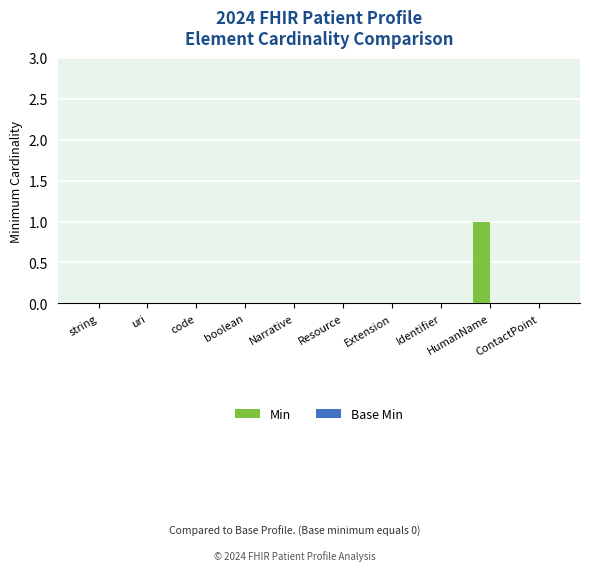

Which category has the highest value across all series?

HumanName